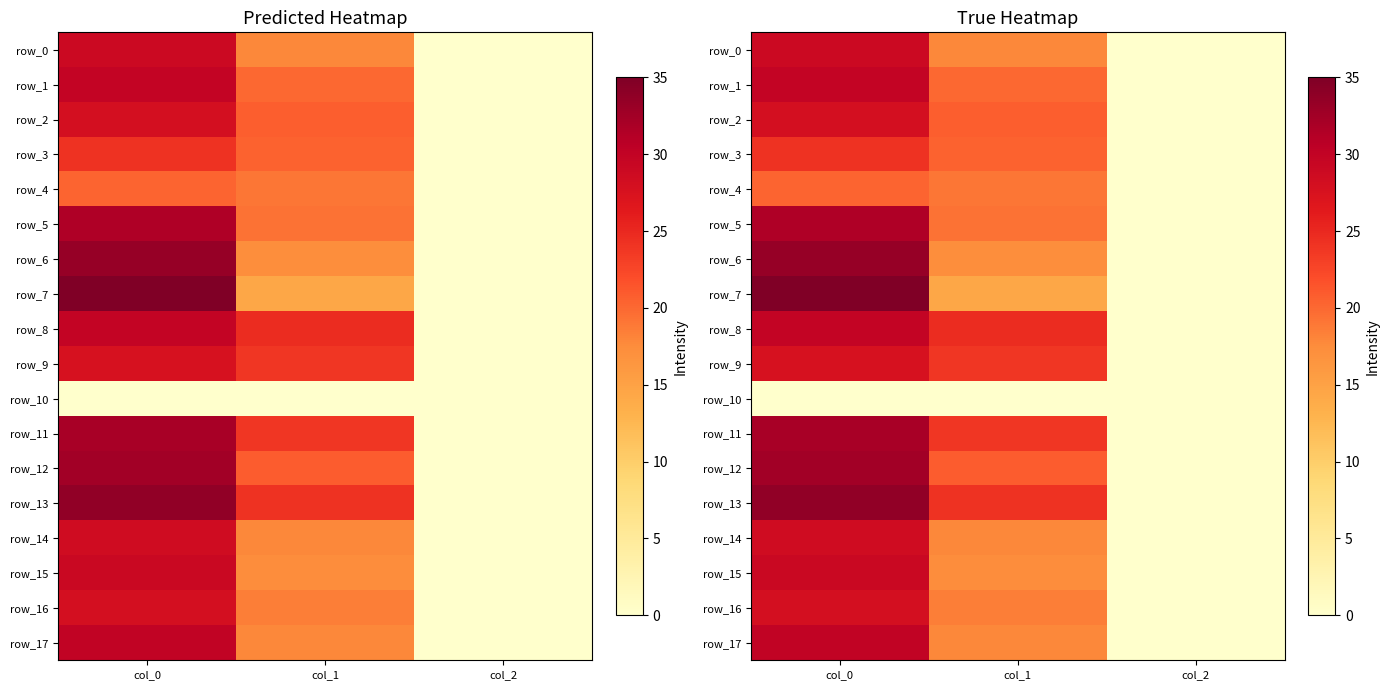

Between col_1 and col_2, which is larger?

col_1